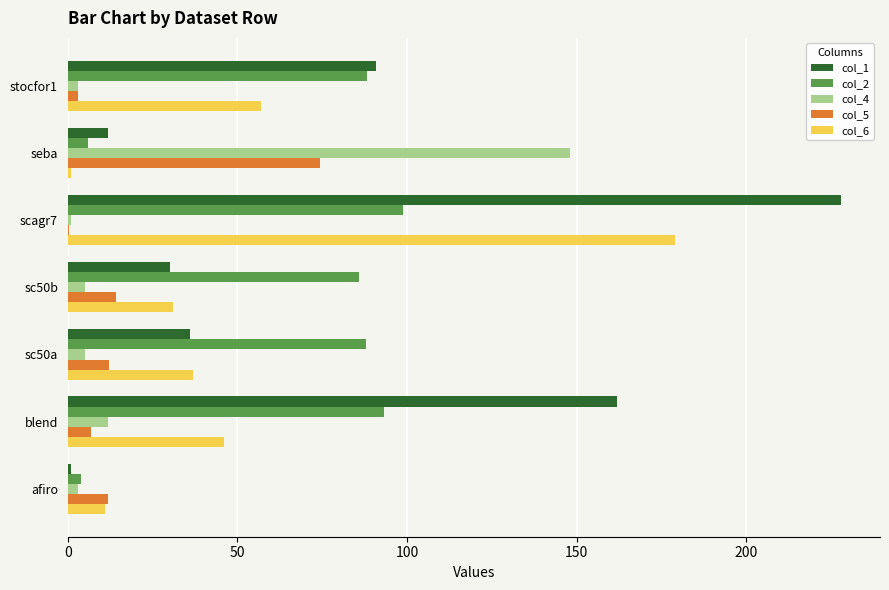

Which series has the largest total across all categories?

col_1